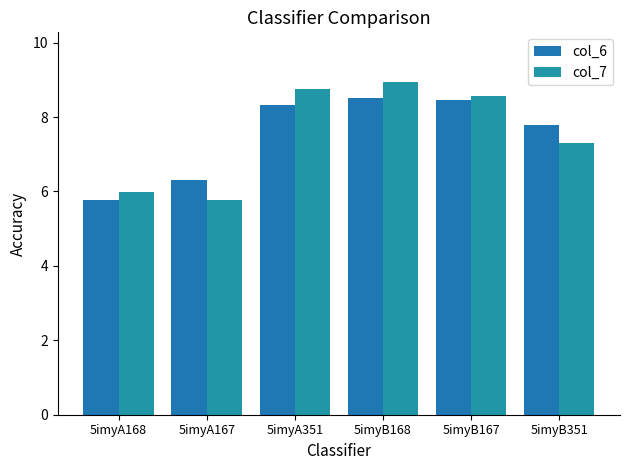

What are all the series names shown in the legend?

col_6, col_7